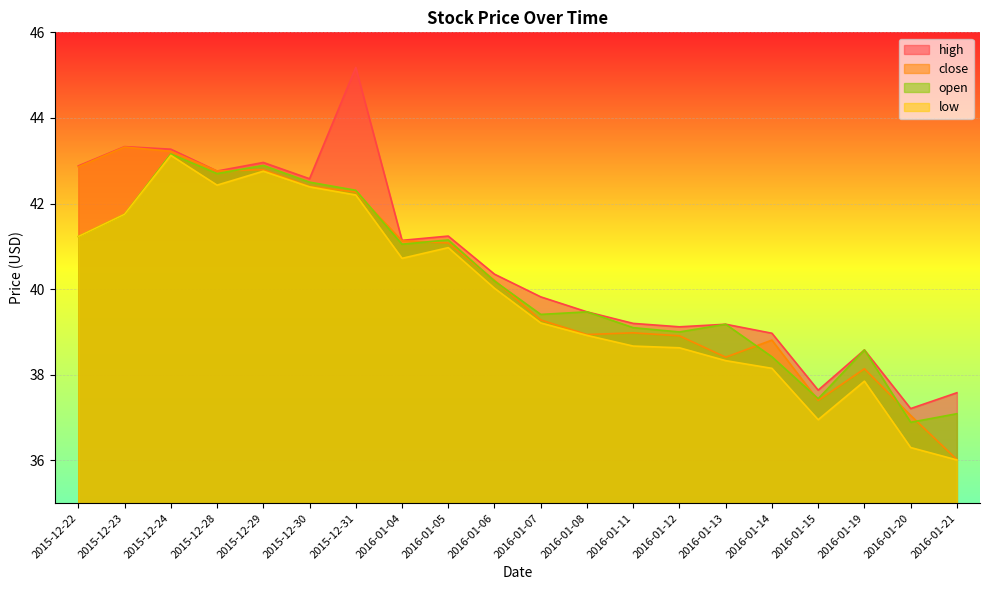

At how many categories does at least one series exceed 40?

10